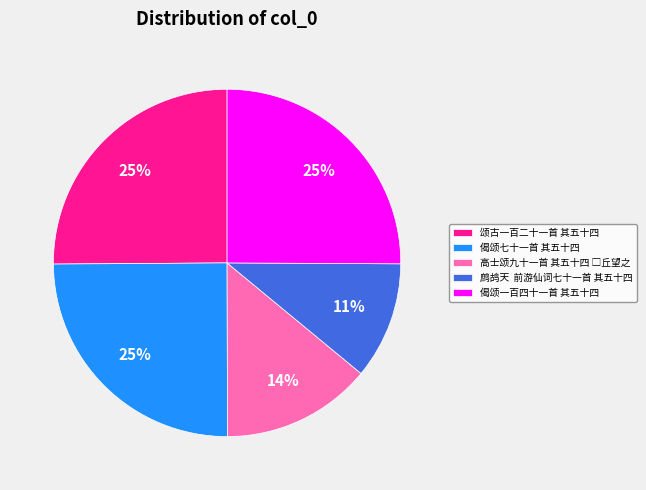

Approximately how many times larger is the value at 颂古一百二十一首 其五十四 compared to 鹧鸪天 前游仙词七十一首 其五十四?

2.3